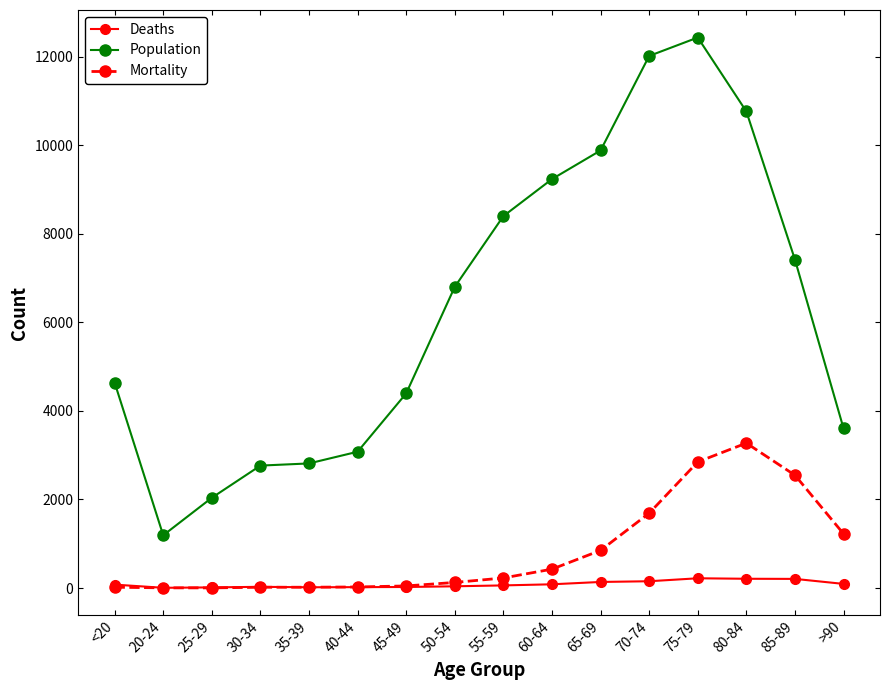

Is the value of Deaths at 30-34 greater than the value of Population at 55-59?

No